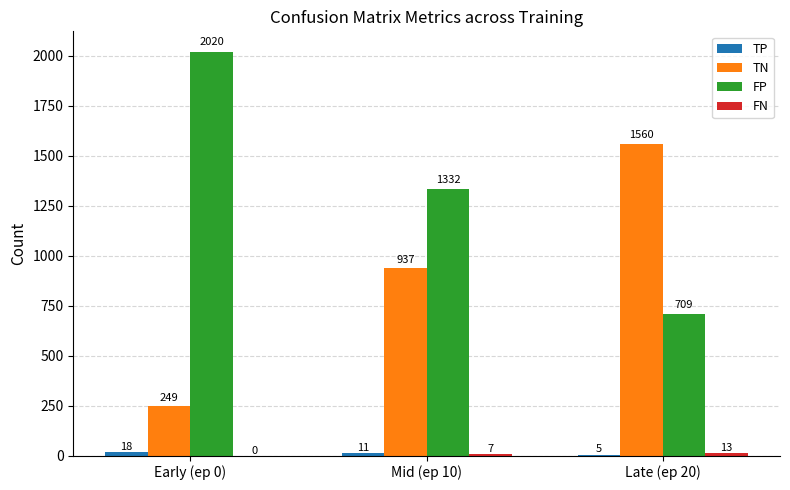

Is it true that TN equals 241 at Mid (ep 10)?

False